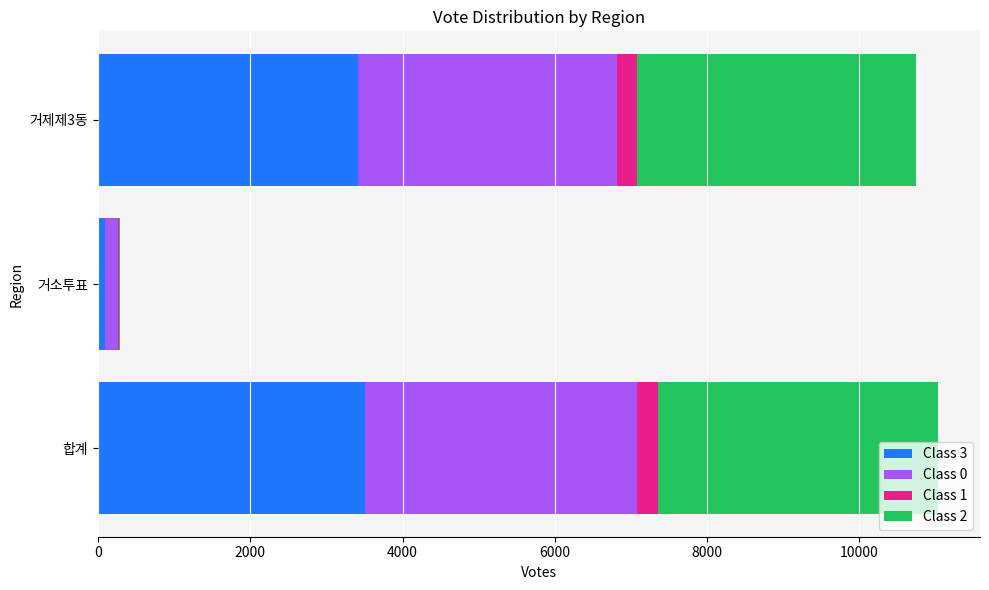

What is the highest value of the Class 3 series?

3507